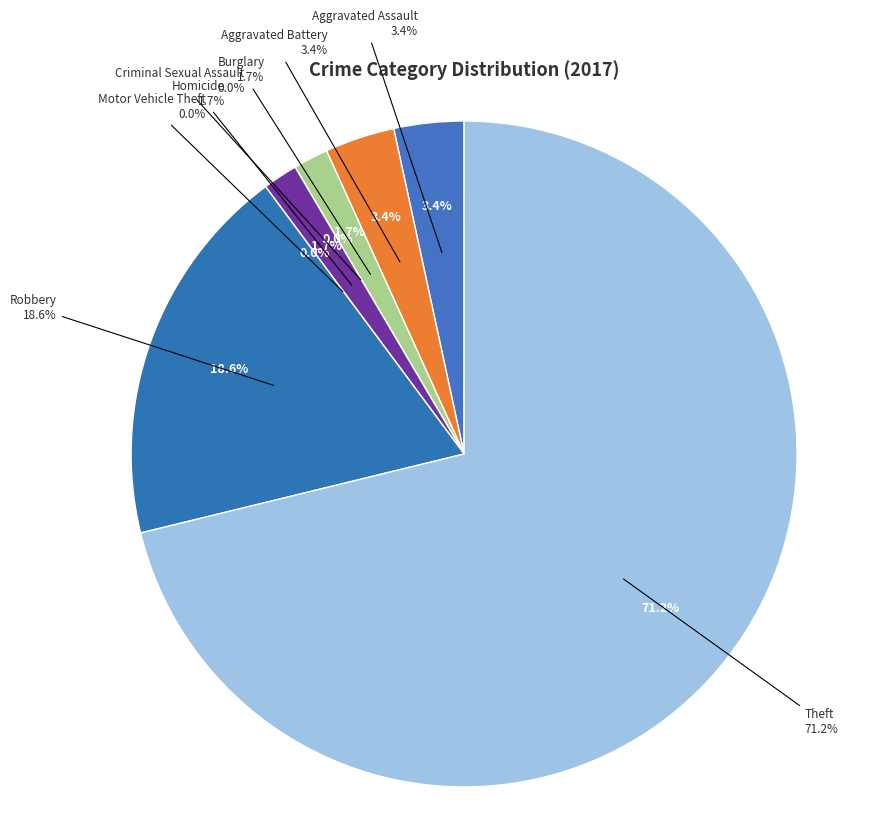

What is the total percentage of Robbery and Burglary?

20.3%